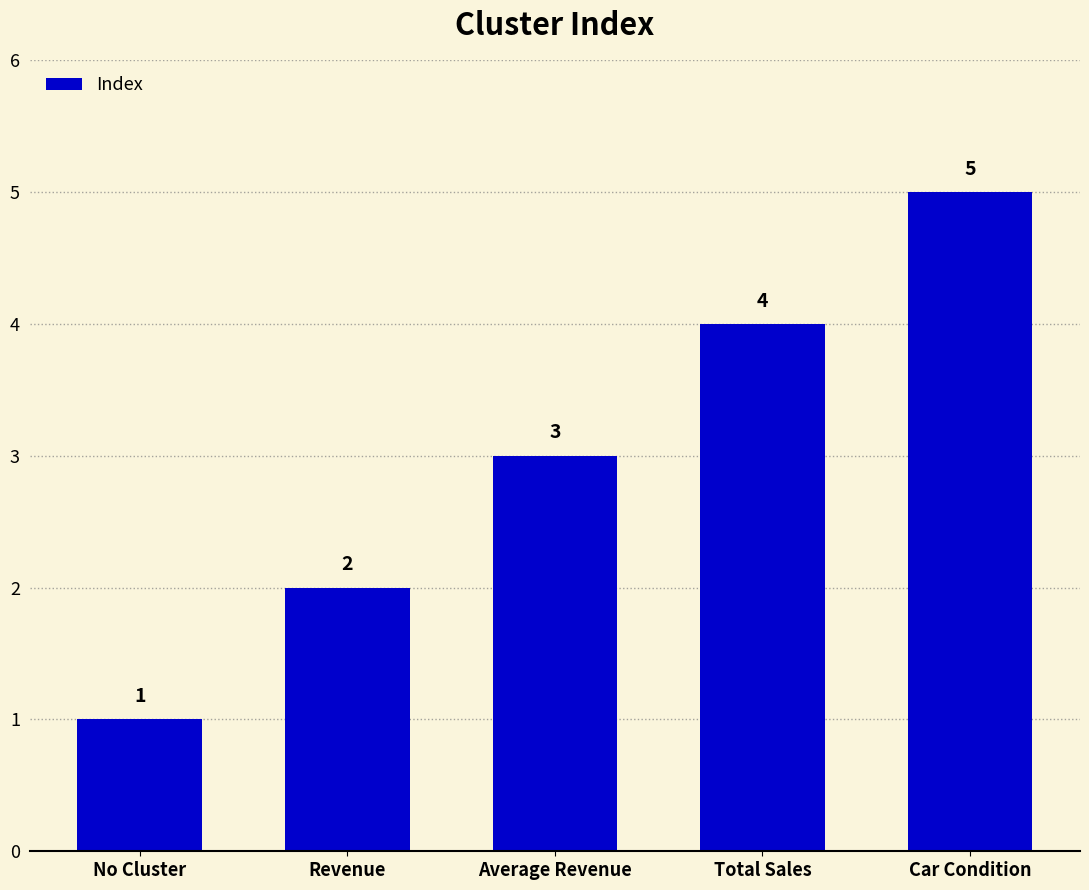

At which category does the chart reach its minimum across all series?

No Cluster